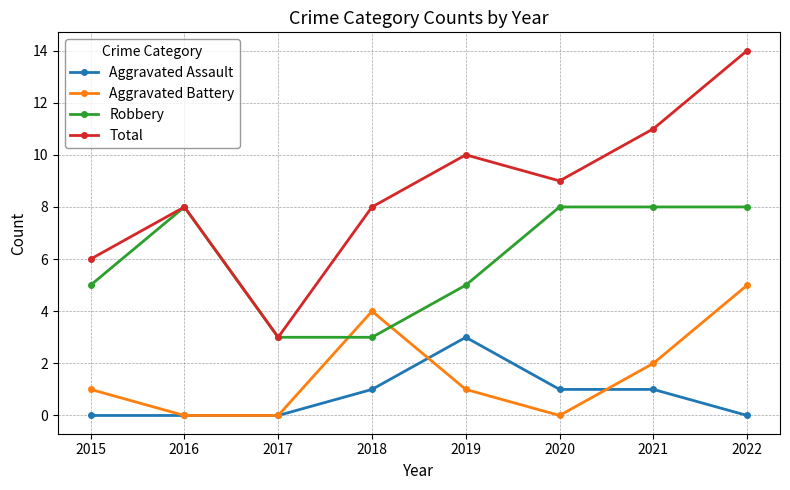

What is the greatest value displayed?

14